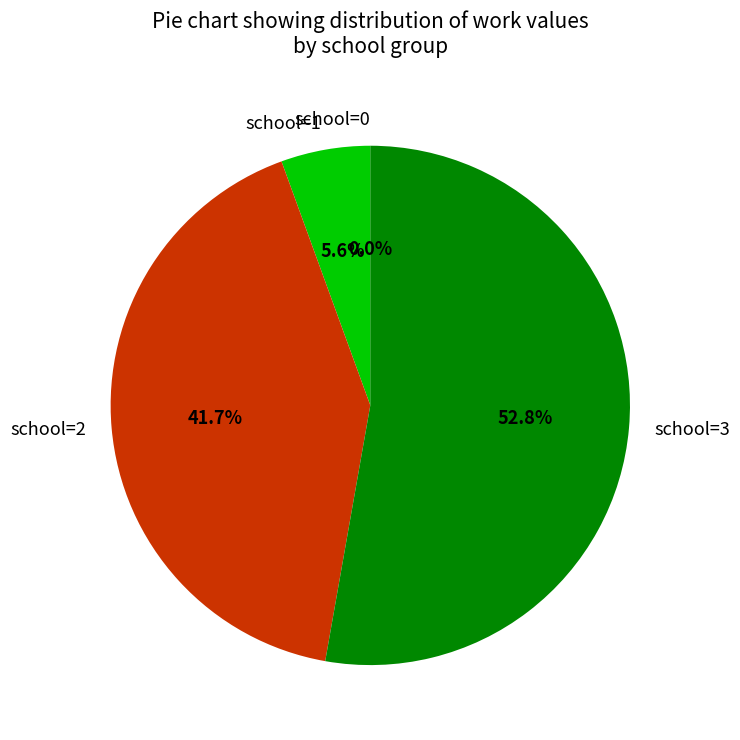

The 2021-07-01 slice represents 15% of the pie. True or false?

False